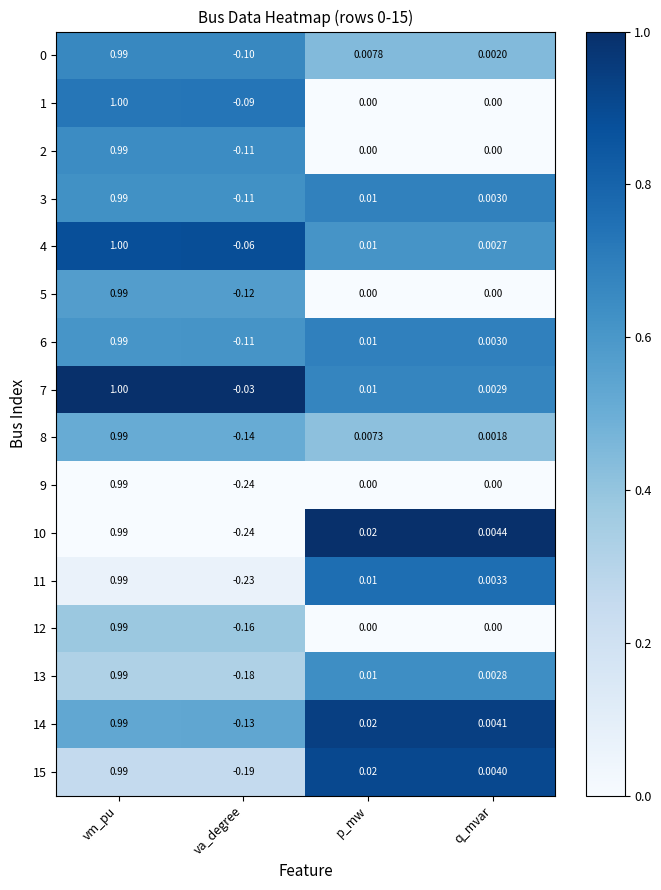

List the labels in order of 3 value, largest first.

vm_pu, p_mw, q_mvar, va_degree